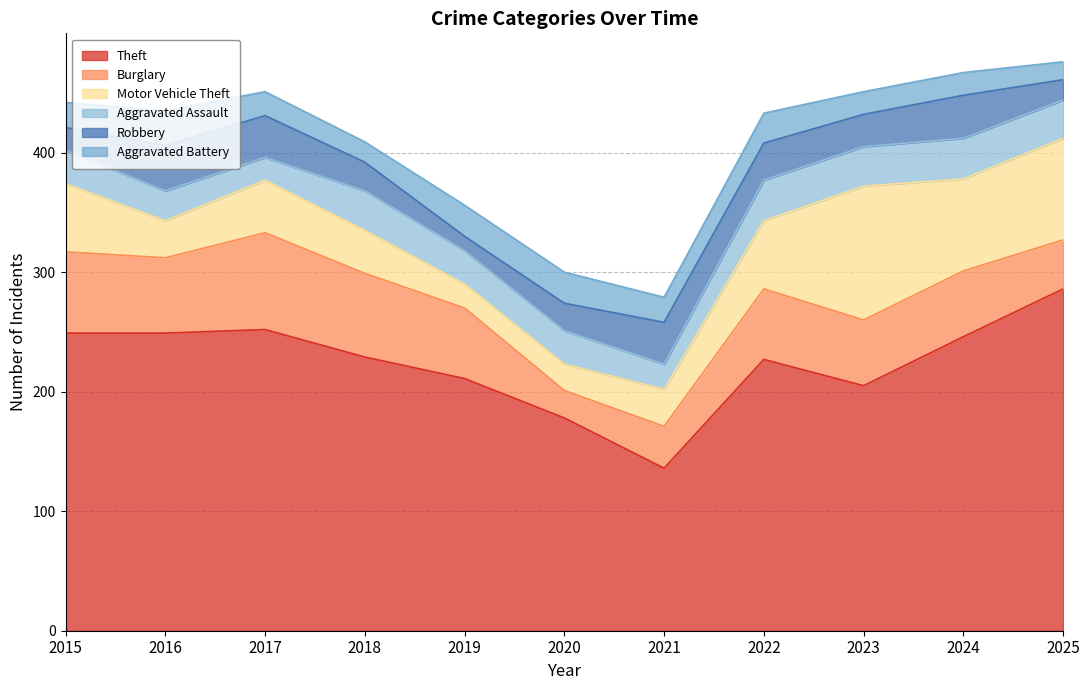

Which category has the highest value in the Motor Vehicle Theft series?

2023